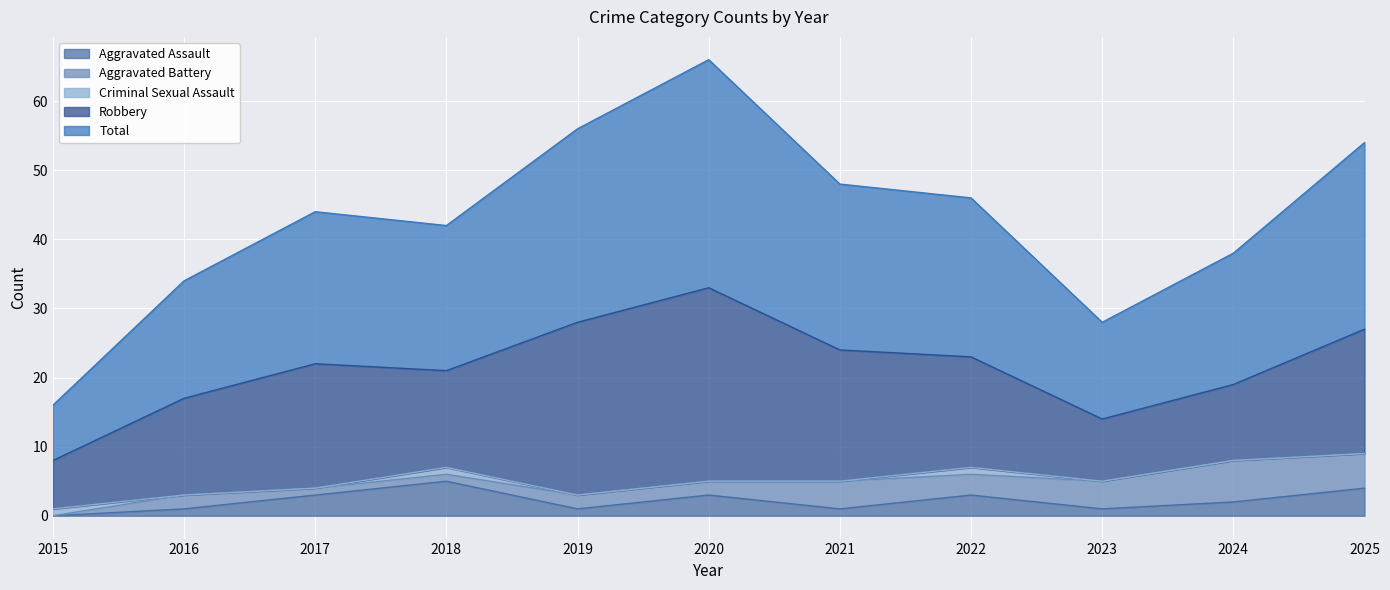

At which category does the chart reach its minimum across all series?

2015